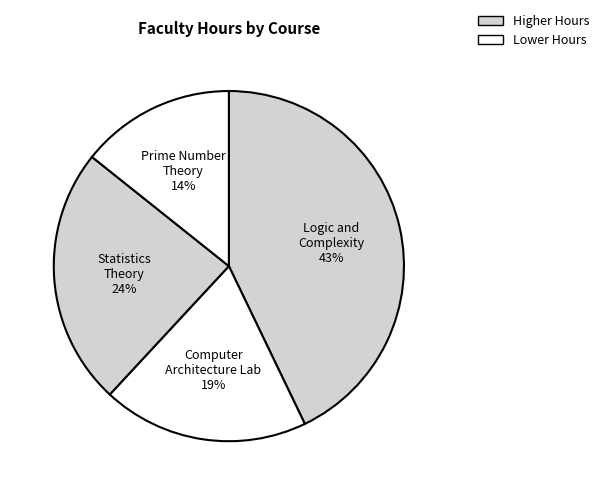

To the nearest percent, what portion does Prime Number Theory represent?

14%